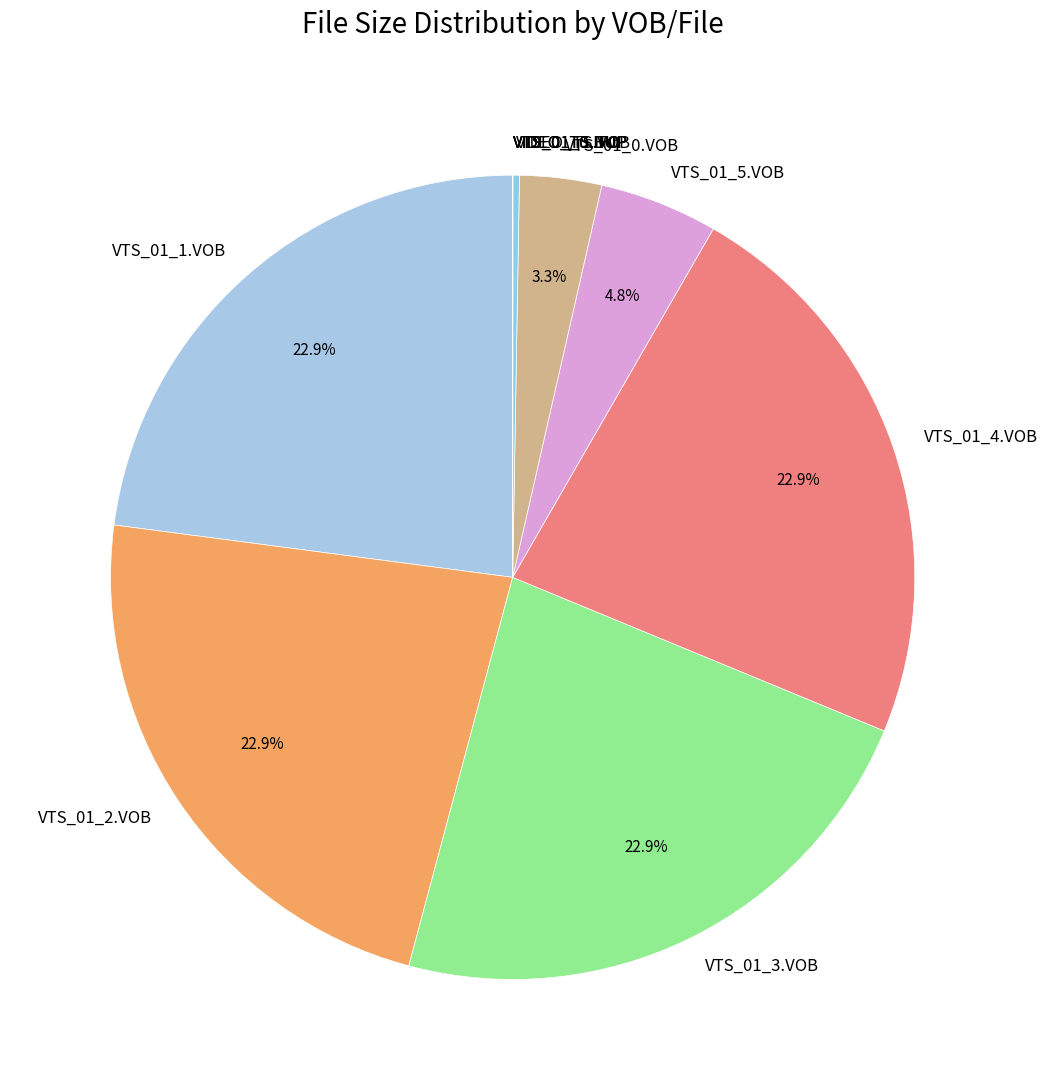

Between VTS_01_0.VOB and VTS_01_4.VOB, which is larger?

VTS_01_4.VOB